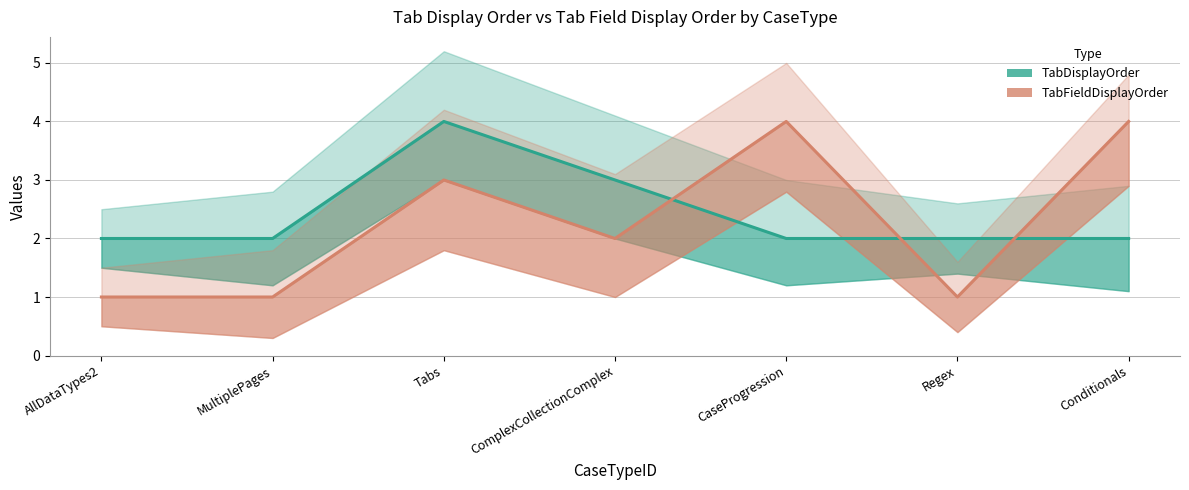

How many data points does each series have?

7